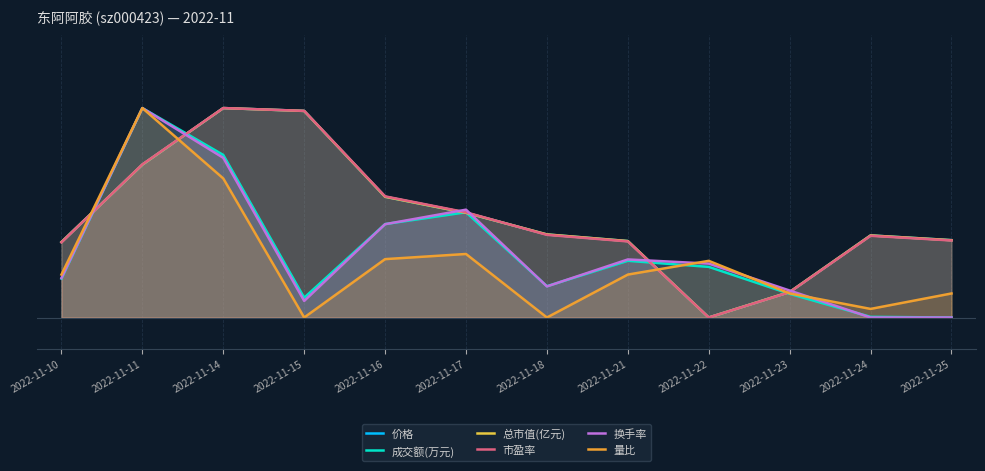

Is it true that 换手率 equals 0.0 at 2022-11-24?

True